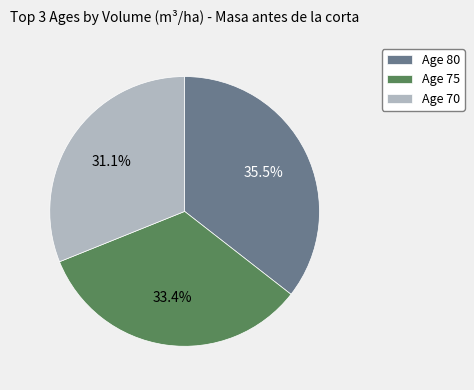

Is there any slice that represents more than half of the pie?

No